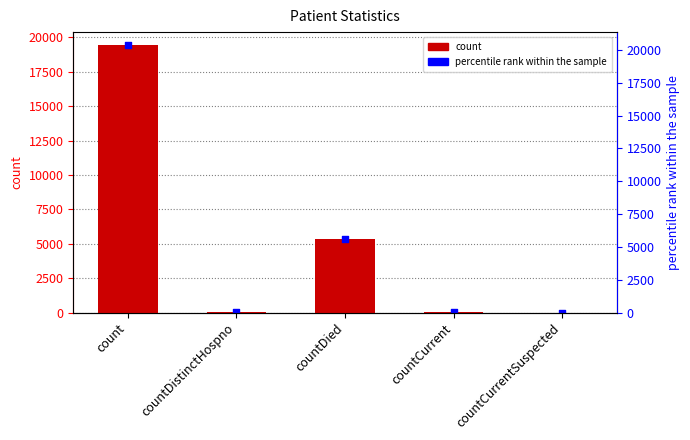

Which series contains the lowest Y value?

values